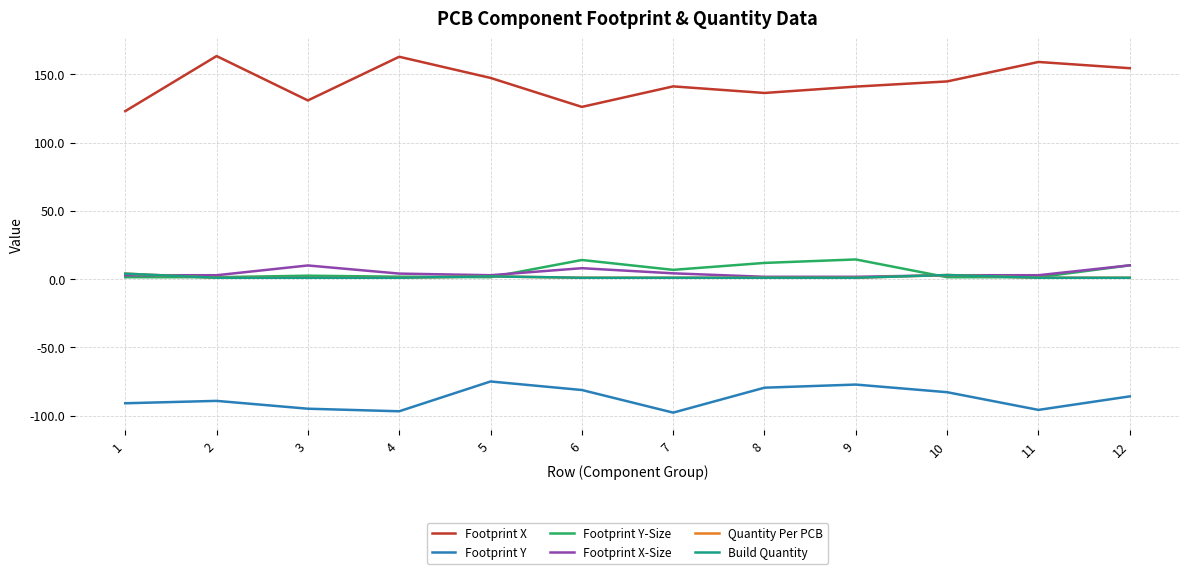

What is the sum of the Quantity Per PCB values at 2 and 4?

2.0